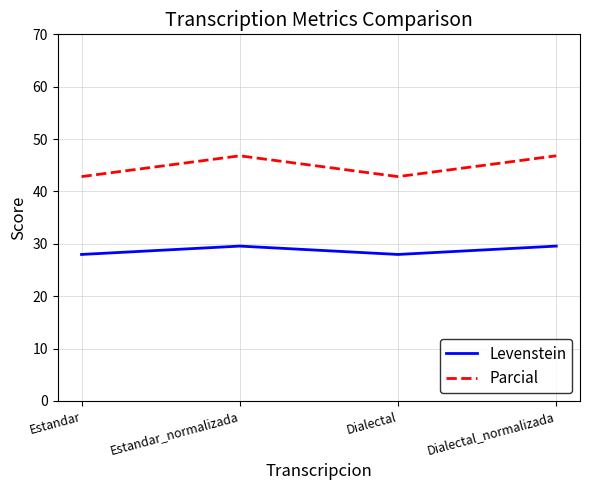

What is the difference between the maximum and second lowest values in the Parcial series?

4.0